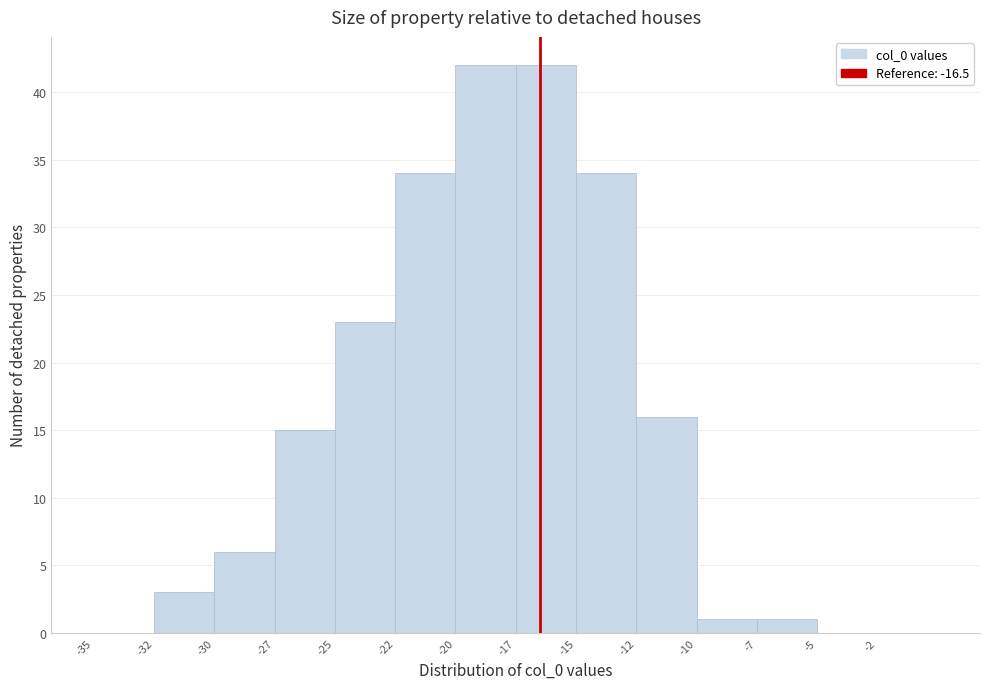

Reading left to right, list all the values displayed in this chart.

-35=0	-32=3	-30=6	-27=15	-25=23	-22=34	-20=42	-17=42	-15=34	-12=16	-10=1	-7=1	-5=0	-2=0